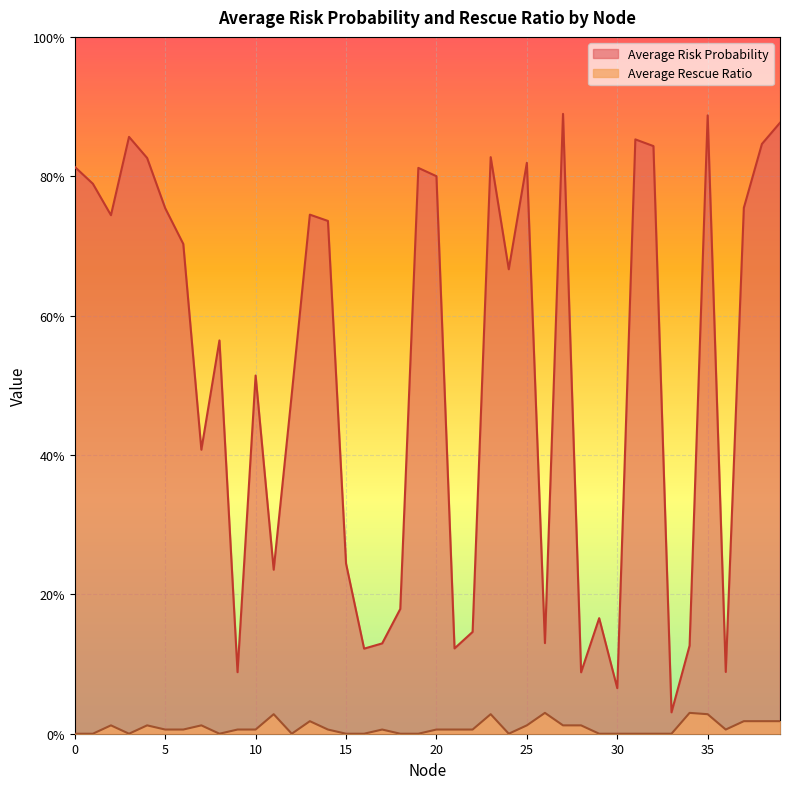

At how many categories does at least one series exceed 0?

40